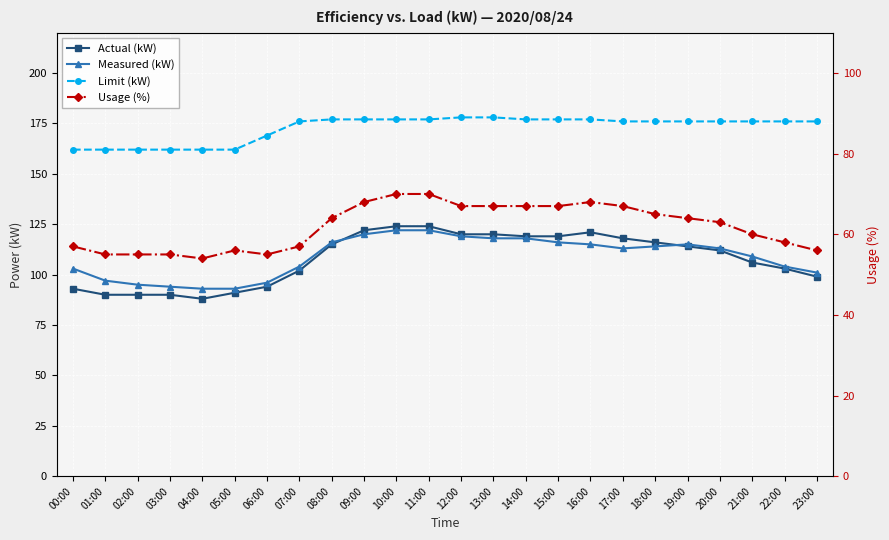

Reading left to right, extract all data points from this chart.

Actual (kW): 00:00=93	01:00=90	02:00=90	03:00=90	04:00=88	05:00=91	06:00=94	07:00=102	08:00=115	09:00=122	10:00=124	11:00=124	12:00=120	13:00=120	14:00=119	15:00=119	16:00=121	17:00=118	18:00=116	19:00=114	20:00=112	21:00=106	22:00=103	23:00=99
Measured (kW): 00:00=103	01:00=97	02:00=95	03:00=94	04:00=93	05:00=93	06:00=96	07:00=104	08:00=116	09:00=120	10:00=122	11:00=122	12:00=119	13:00=118	14:00=118	15:00=116	16:00=115	17:00=113	18:00=114	19:00=115	20:00=113	21:00=109	22:00=104	23:00=101
Limit (kW): 00:00=162	01:00=162	02:00=162	03:00=162	04:00=162	05:00=162	06:00=169	07:00=176	08:00=177	09:00=177	10:00=177	11:00=177	12:00=178	13:00=178	14:00=177	15:00=177	16:00=177	17:00=176	18:00=176	19:00=176	20:00=176	21:00=176	22:00=176	23:00=176
Usage (%): 00:00=57	01:00=55	02:00=55	03:00=55	04:00=54	05:00=56	06:00=55	07:00=57	08:00=64	09:00=68	10:00=70	11:00=70	12:00=67	13:00=67	14:00=67	15:00=67	16:00=68	17:00=67	18:00=65	19:00=64	20:00=63	21:00=60	22:00=58	23:00=56